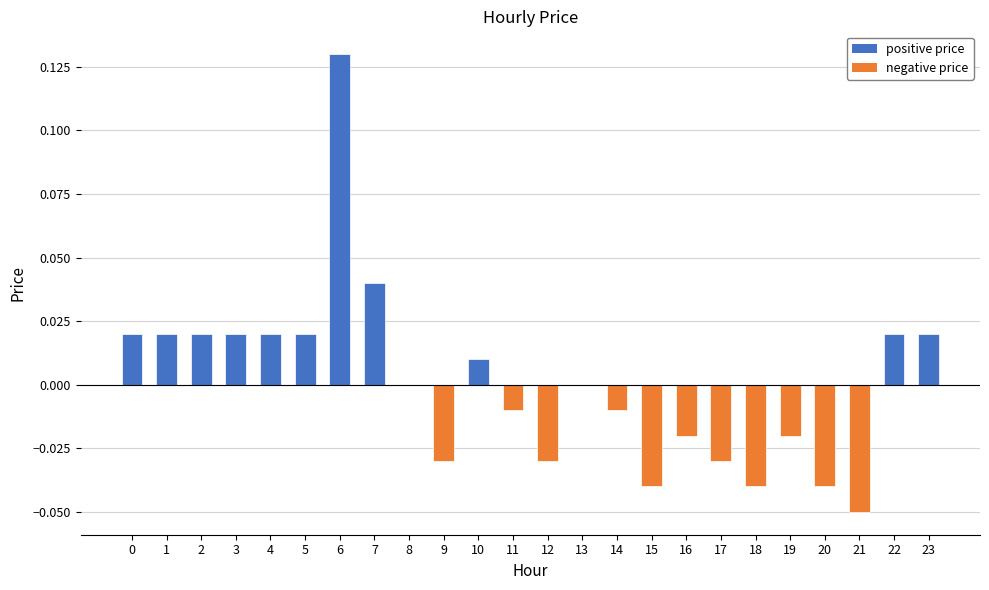

Which label corresponds to the largest value in the chart?

6